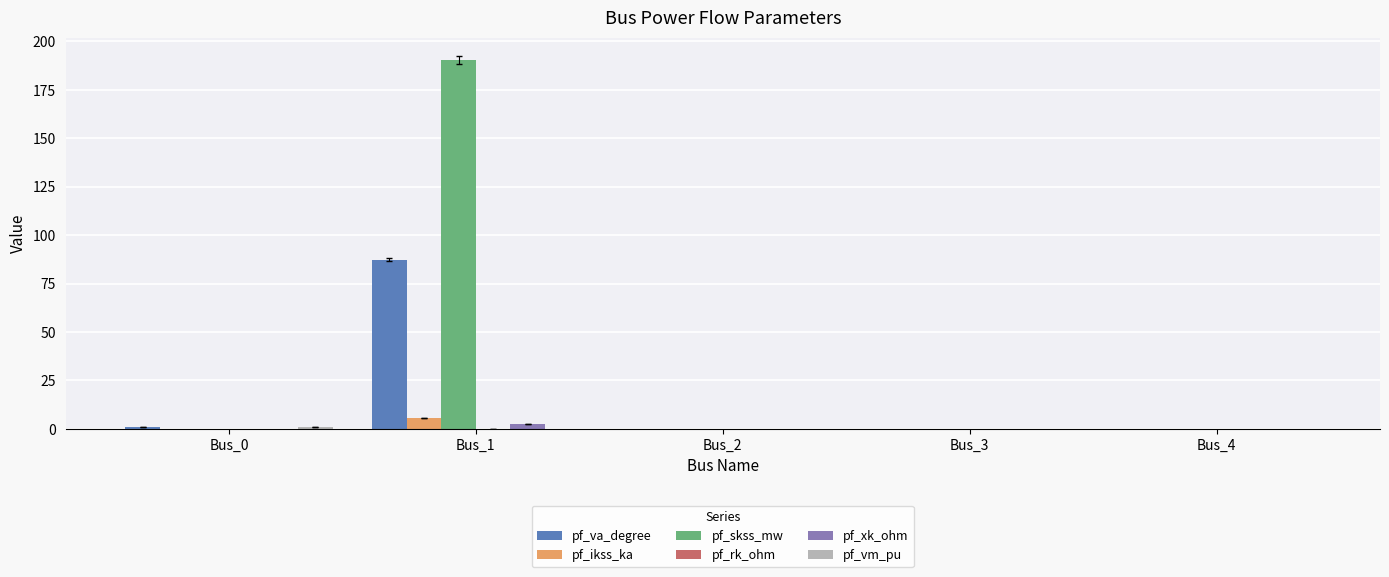

How many series are shown in this chart?

6